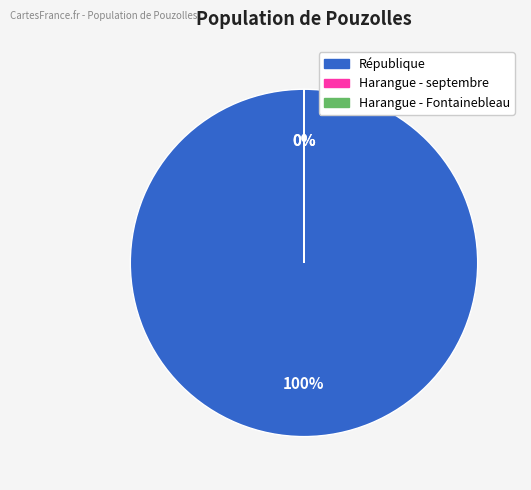

To the nearest percent, what is the average slice percentage?

33%